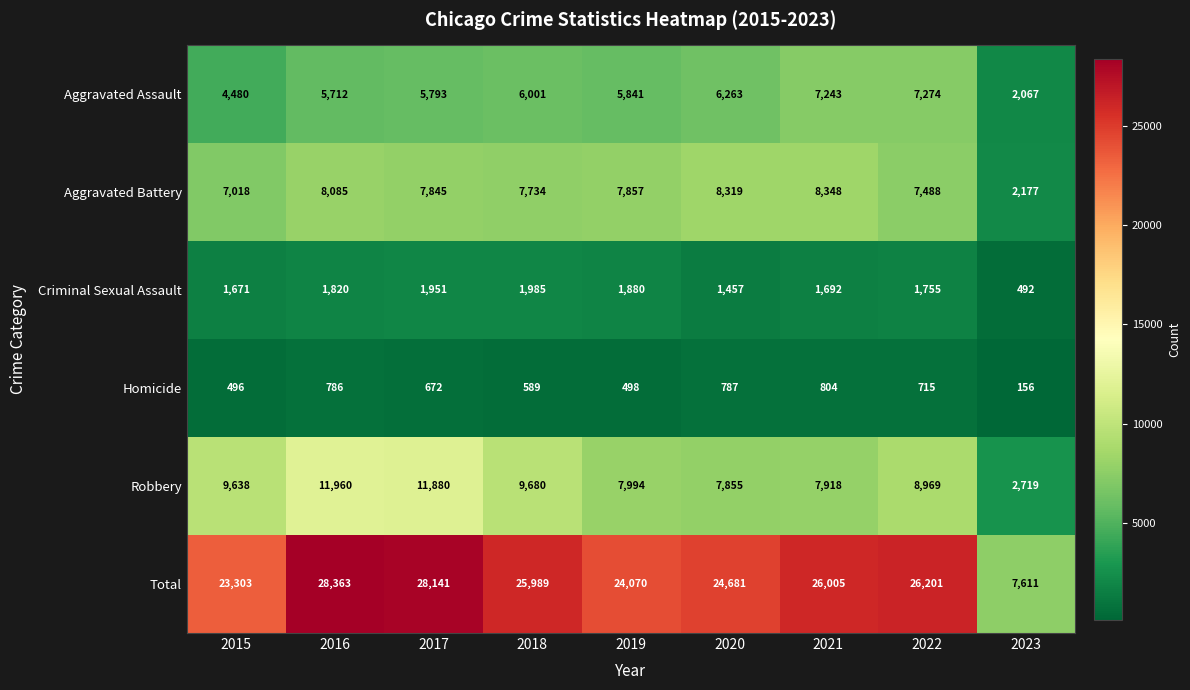

Read the Aggravated Assault value at 2020.

6263